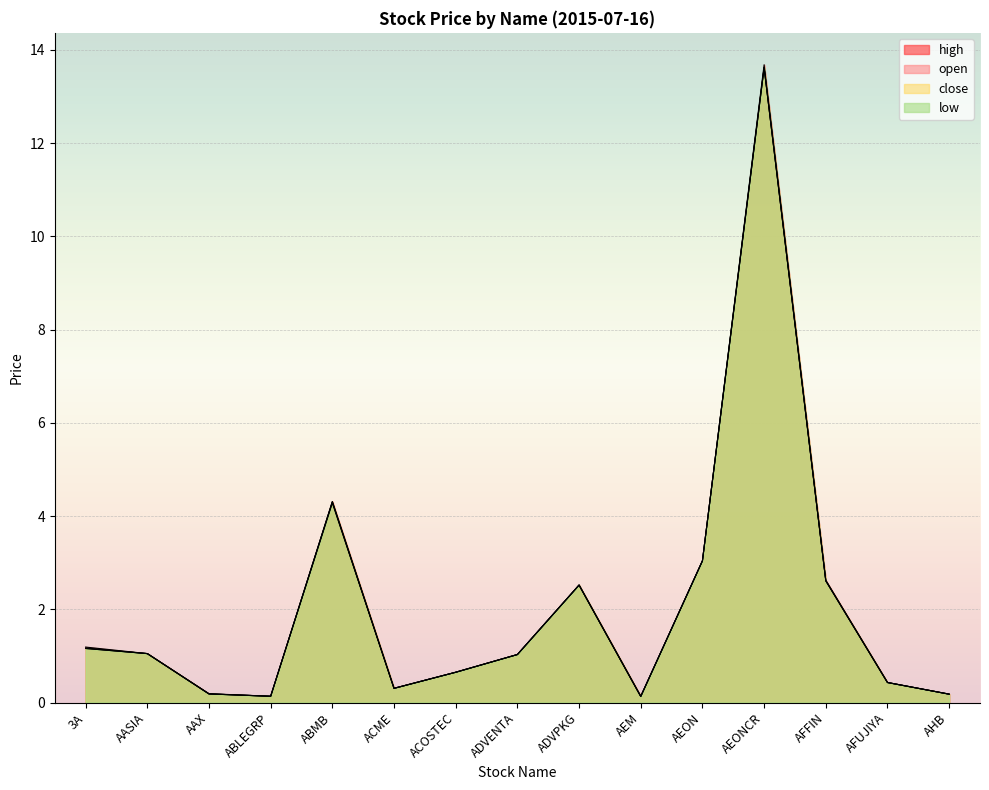

In close, how many points are lower than both neighbors (excluding endpoints)?

3